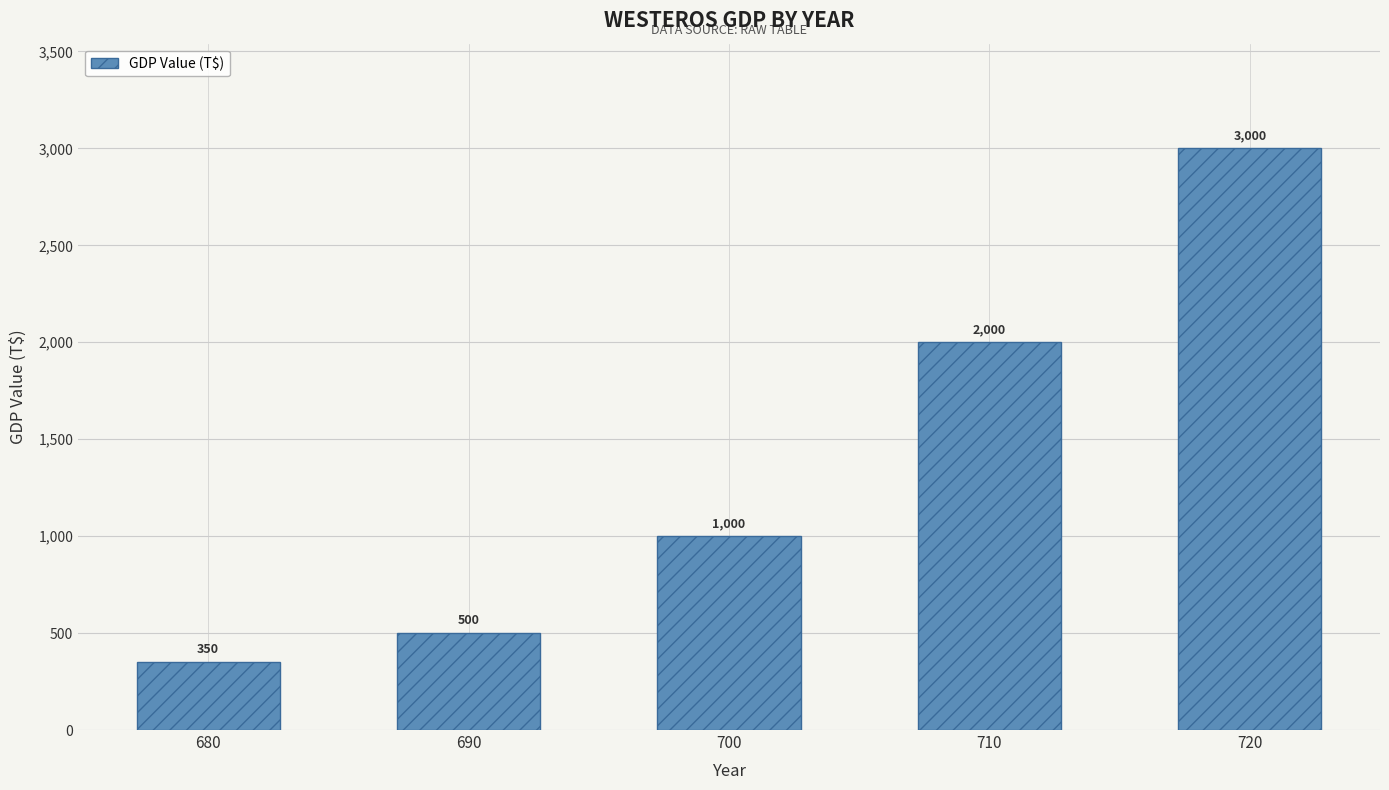

Between 710 and 720, which is larger?

720